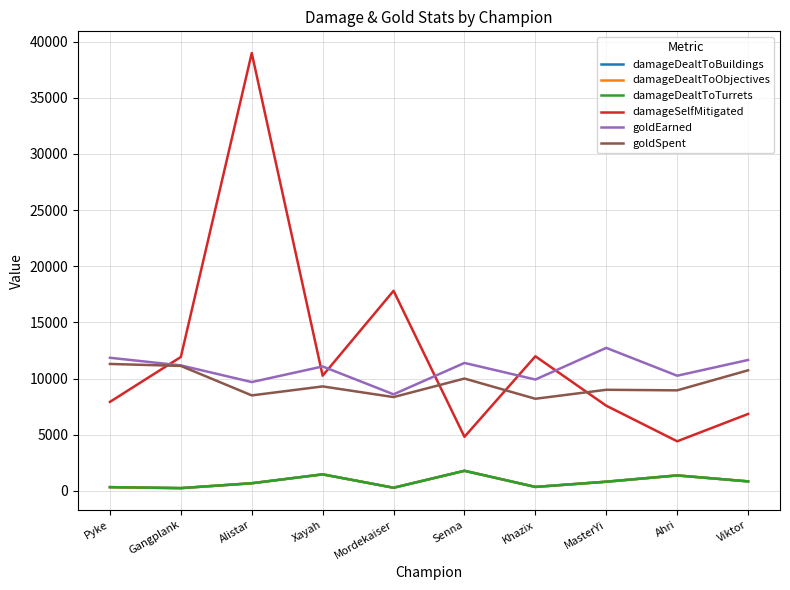

At how many categories does at least one series exceed 2956?

10